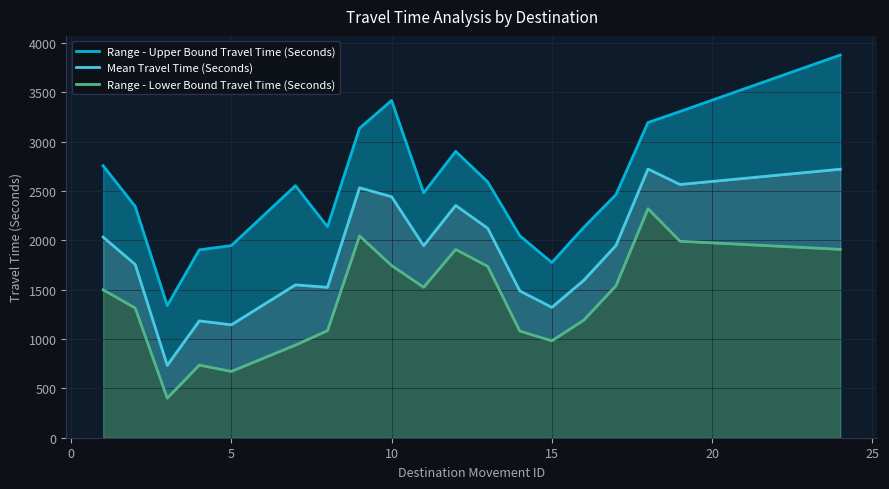

Is the value of Mean Travel Time (Seconds) at 15 greater than the value of Range - Lower Bound Travel Time (Seconds) at 25?

Yes